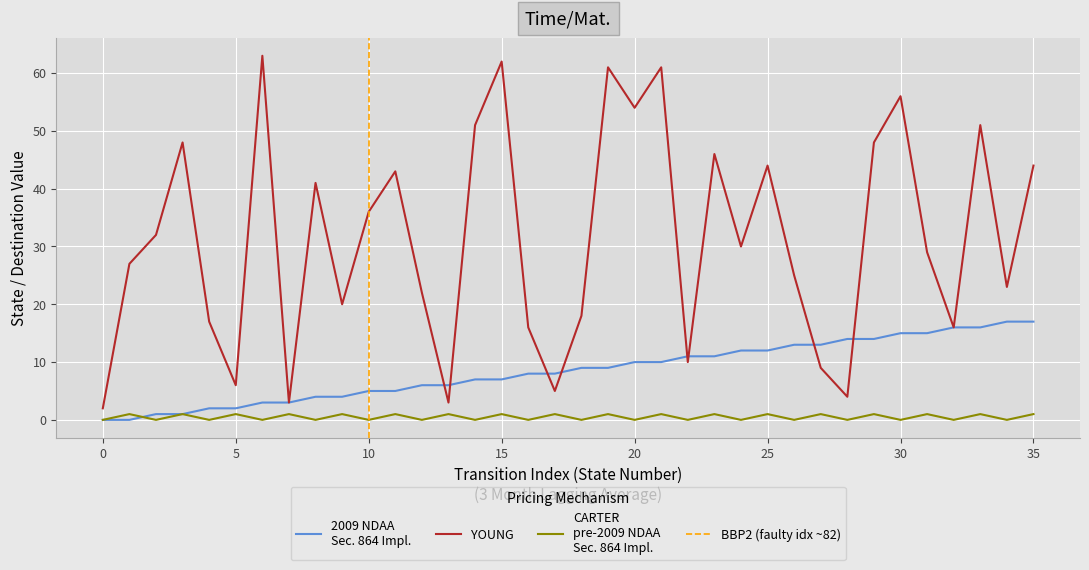

How many categories are shown in the chart?

36